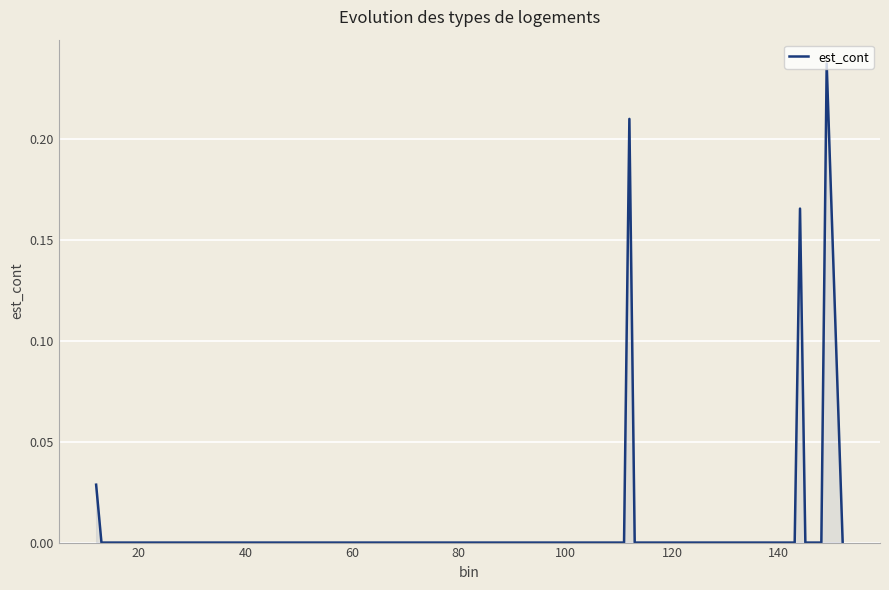

Does the chart have visible grid lines?

Yes